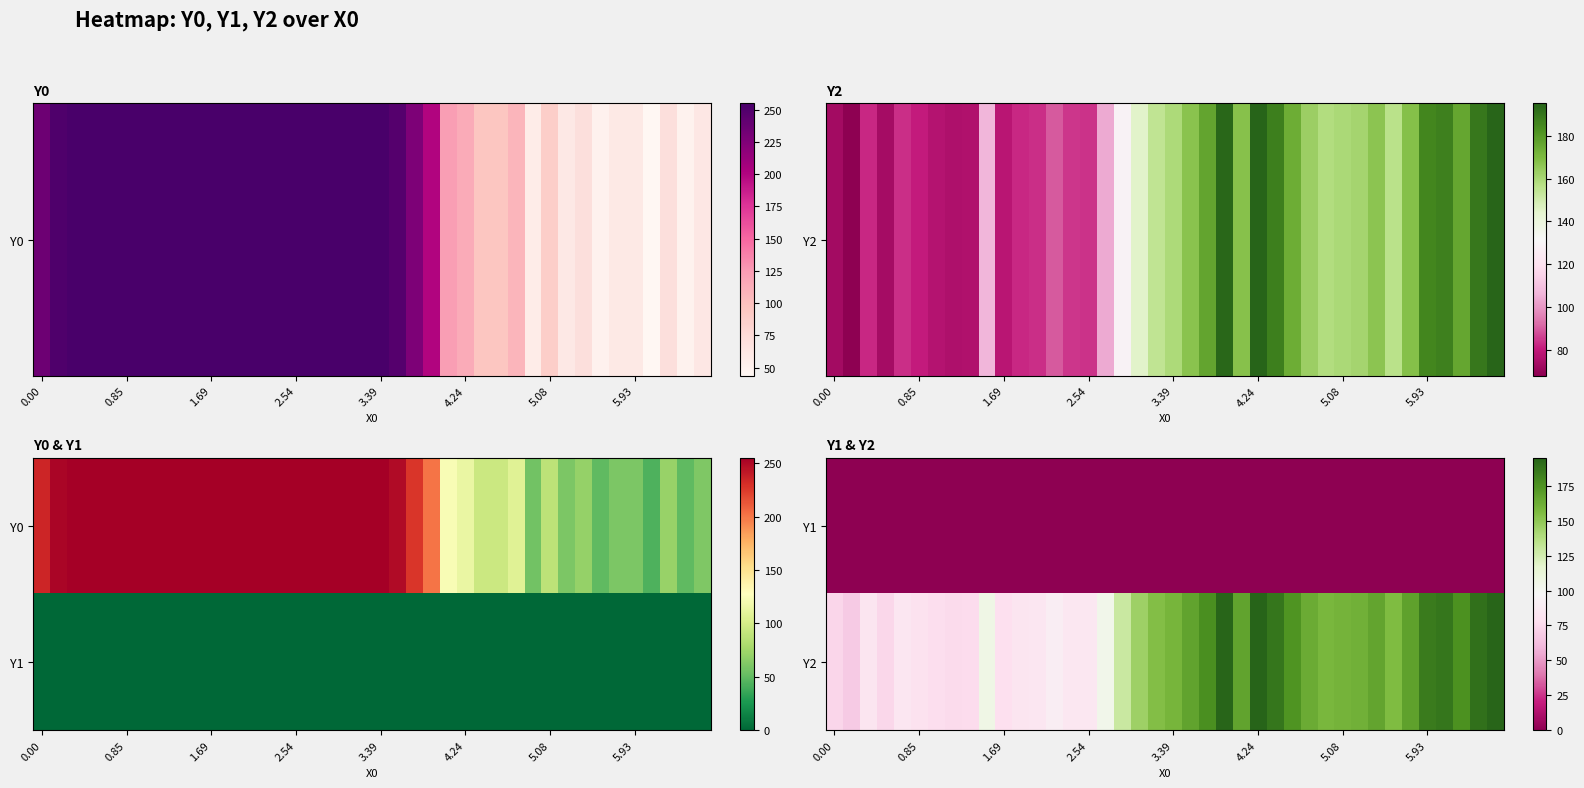

How many data points does each series have?

40